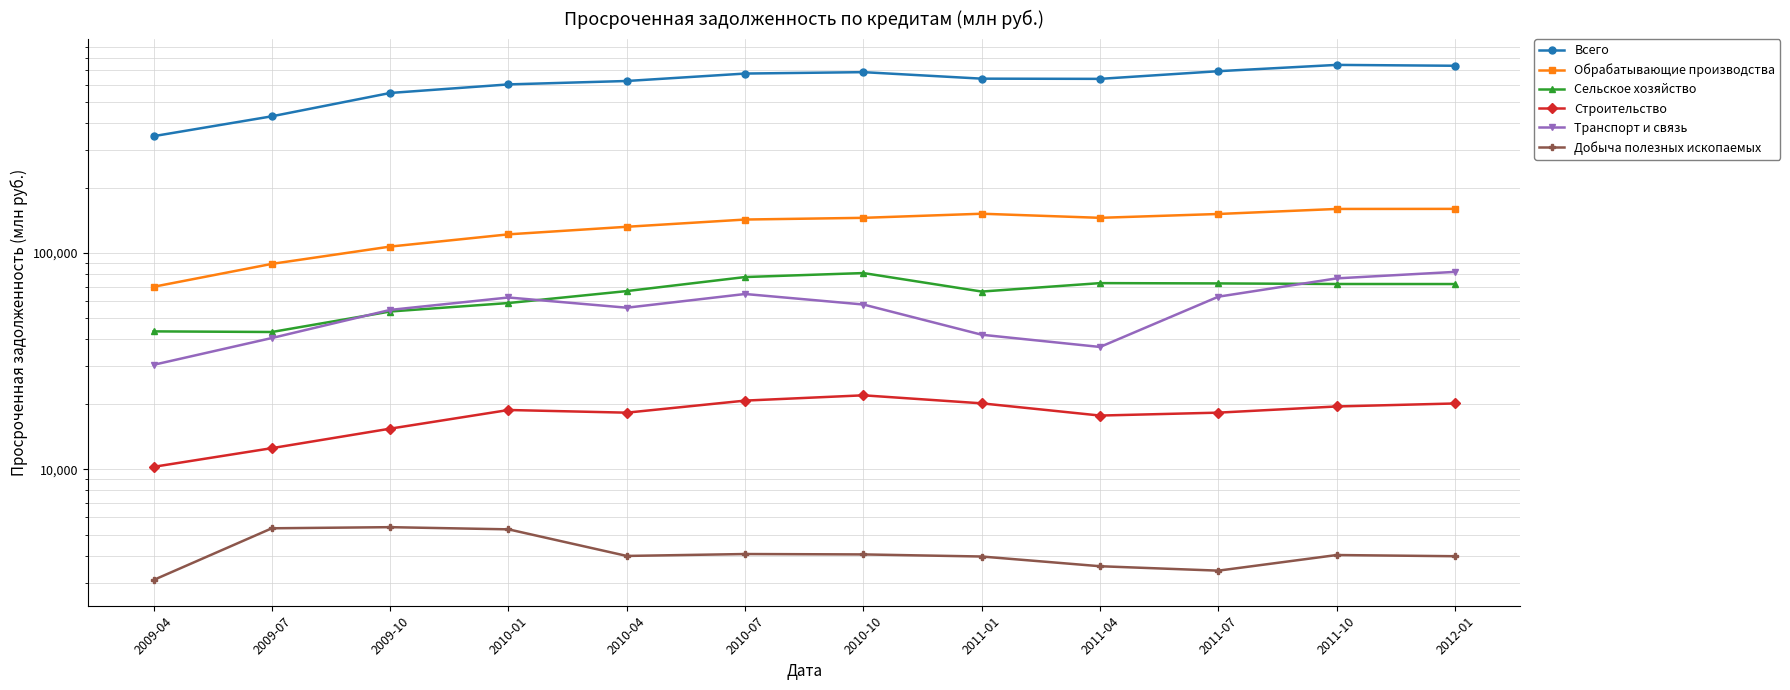

Where does the Транспорт и связь series first go above 57824?

2010-01